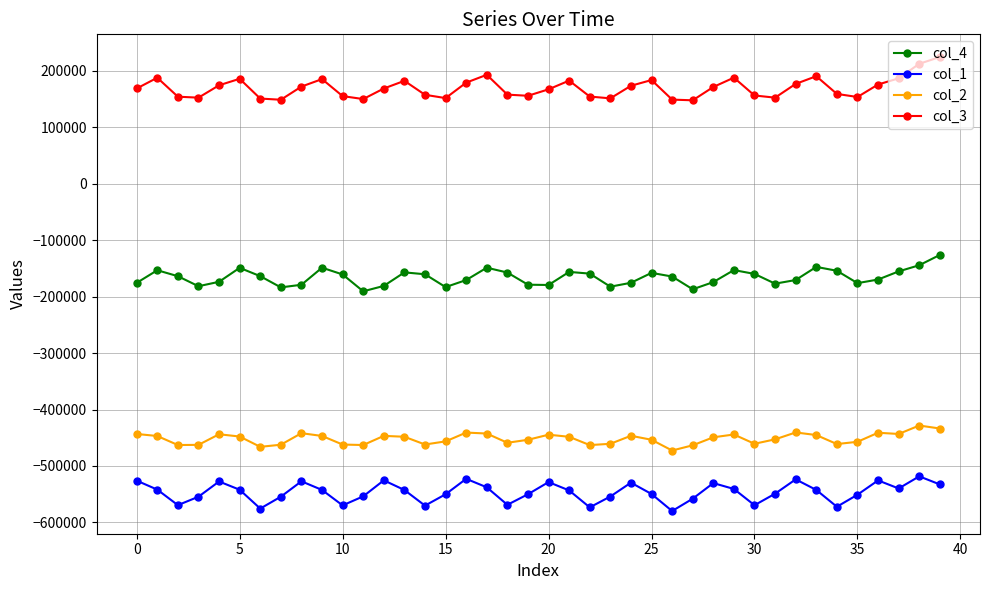

Which series has the largest range (max minus min)?

col_3